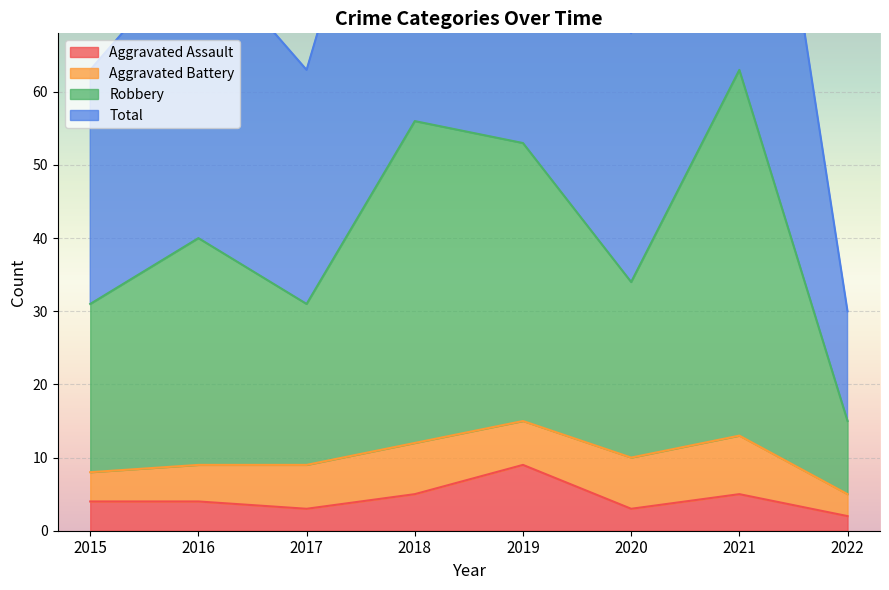

What is the maximum value for Aggravated Assault?

9